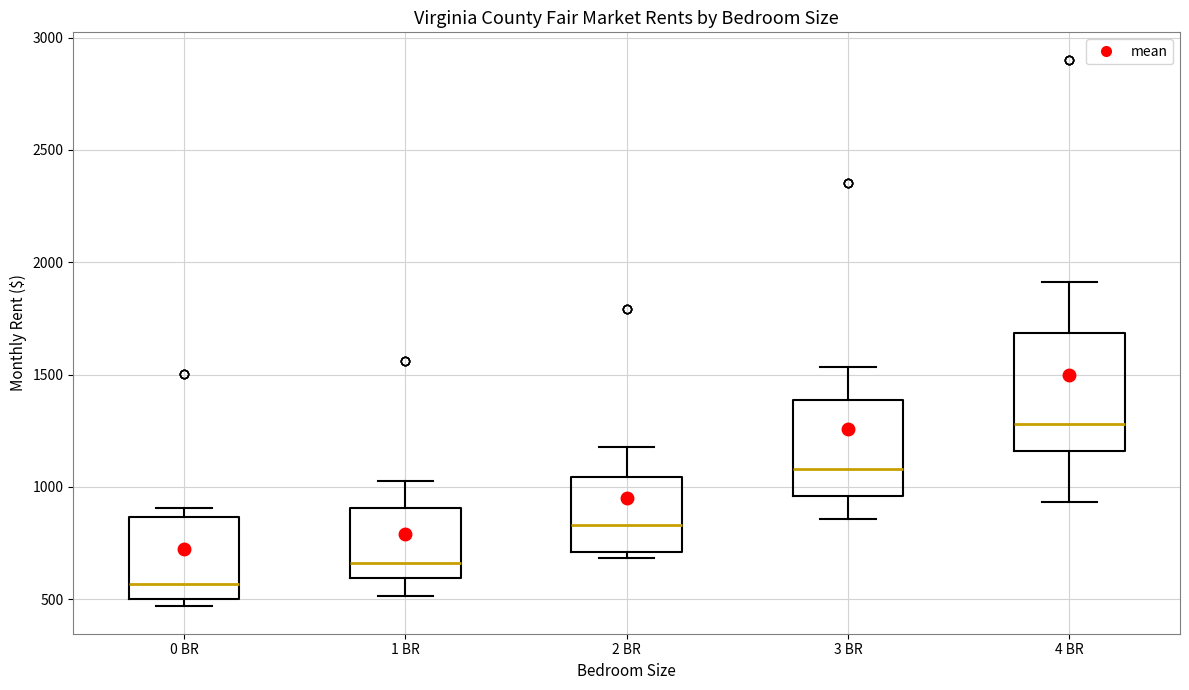

Which box is the tallest, from its lower edge to its upper edge?

4 BR